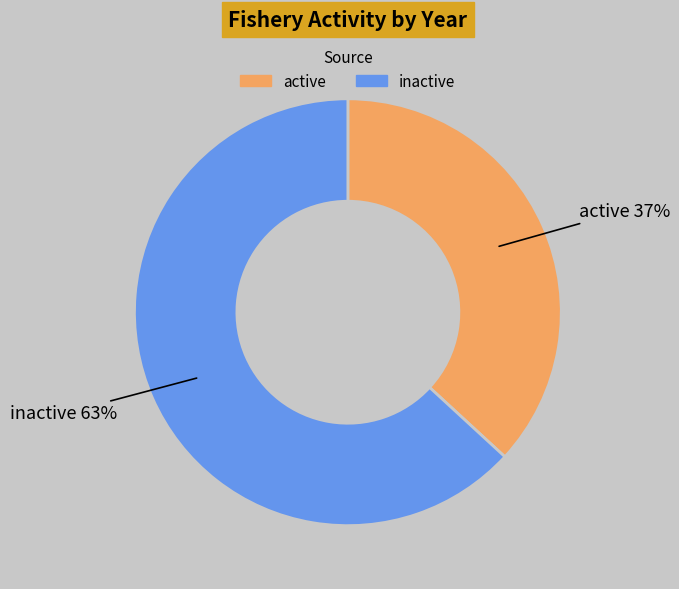

How many segments does this pie chart have?

2